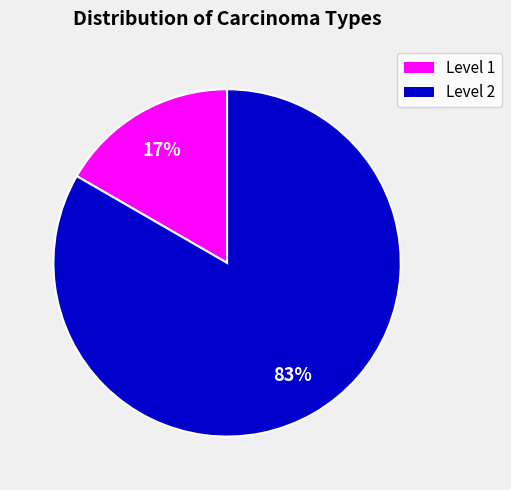

Does any single category account for the majority?

Yes